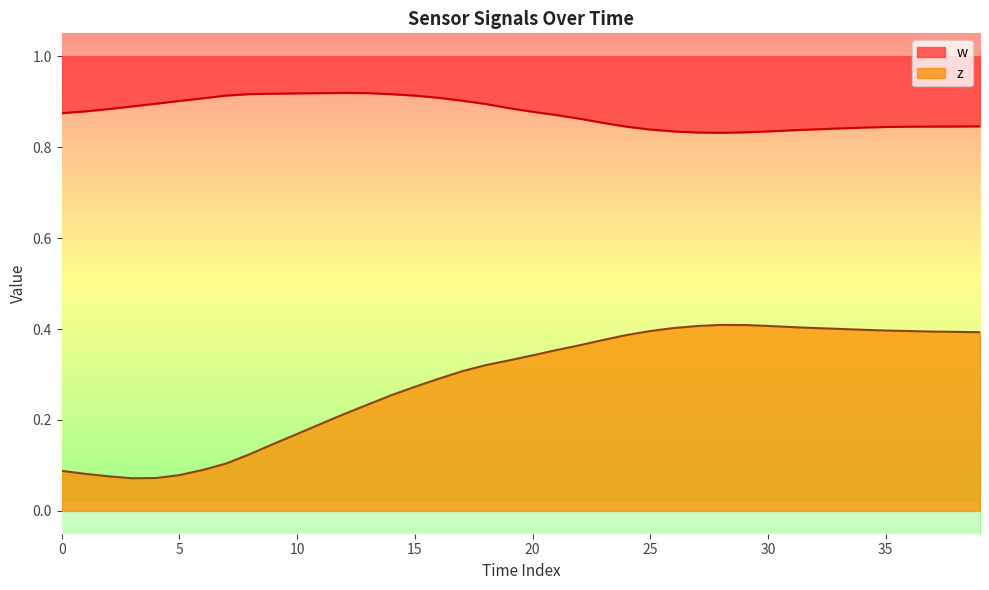

The value of z at 5 is 0.1. True or false?

False